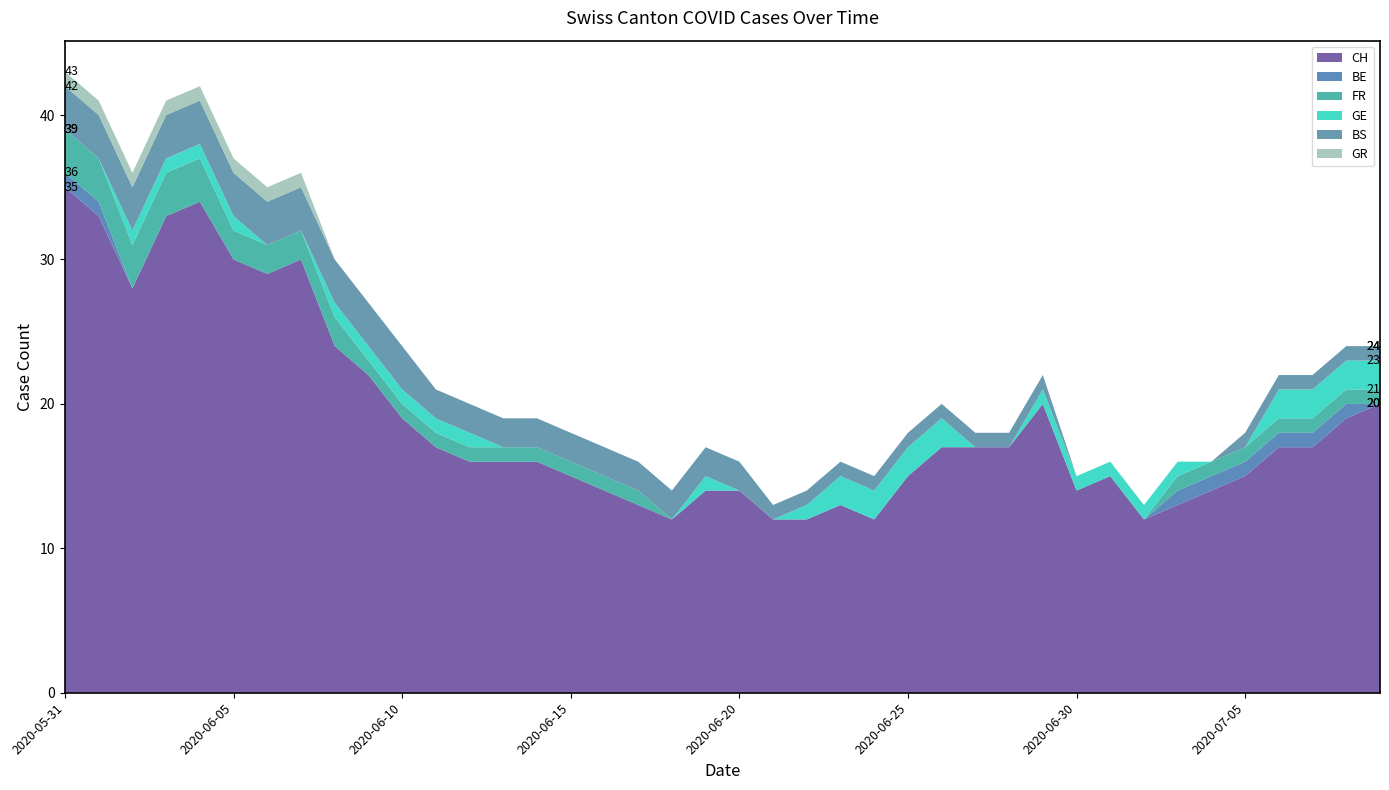

Reading left to right, list all the values displayed in this chart.

CH: 35	33	28	33	34	30	29	30	24	22	19	17	16	16	16	15	14	13	12	14	14	12	12	13	12	15	17	17	17	20	14	15	12	13	14	15	17	17	19	20
BE: 1	1	0	0	0	0	0	0	0	0	0	0	0	0	0	0	0	0	0	0	0	0	0	0	0	0	0	0	0	0	0	0	0	1	1	1	1	1	1	0
FR: 3	3	3	3	3	2	2	2	2	1	1	1	1	1	1	1	1	1	0	0	0	0	0	0	0	0	0	0	0	0	0	0	0	1	1	1	1	1	1	1
GE: 0	0	1	1	1	1	0	0	1	1	1	1	1	0	0	0	0	0	0	1	0	0	1	2	2	2	2	0	0	1	1	1	1	1	0	0	2	2	2	2
BS: 3	3	3	3	3	3	3	3	3	3	3	2	2	2	2	2	2	2	2	2	2	1	1	1	1	1	1	1	1	1	0	0	0	0	0	1	1	1	1	1
GR: 1	1	1	1	1	1	1	1	0	0	0	0	0	0	0	0	0	0	0	0	0	0	0	0	0	0	0	0	0	0	0	0	0	0	0	0	0	0	0	0